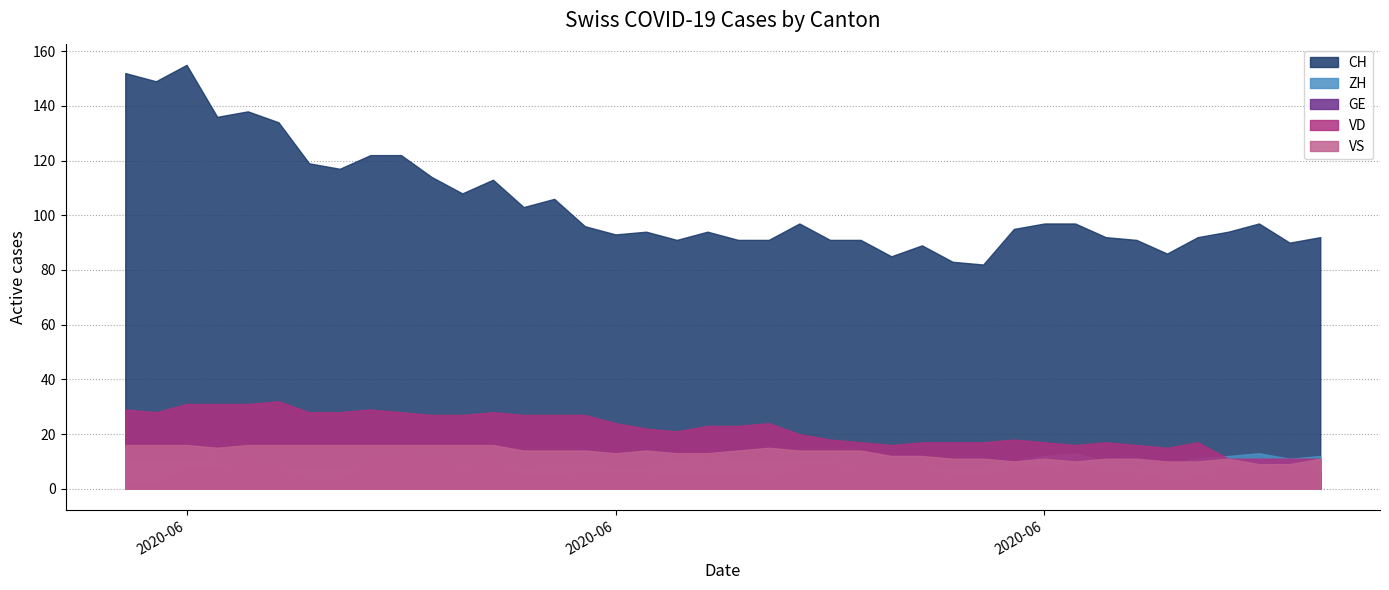

What are all the series names shown in the legend?

CH, ZH, GE, VD, VS